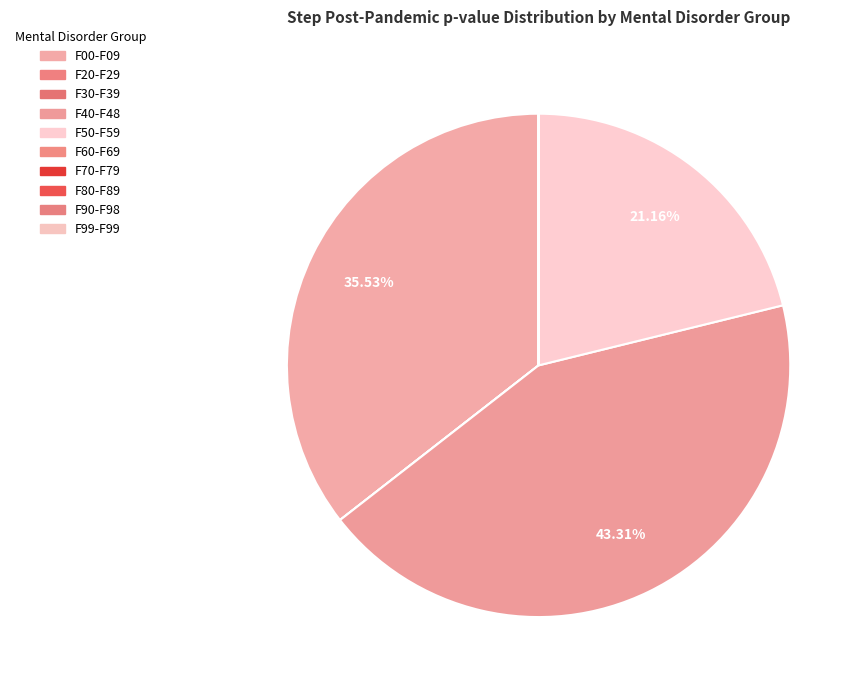

Does F70-F79 represent more than half of the total?

No